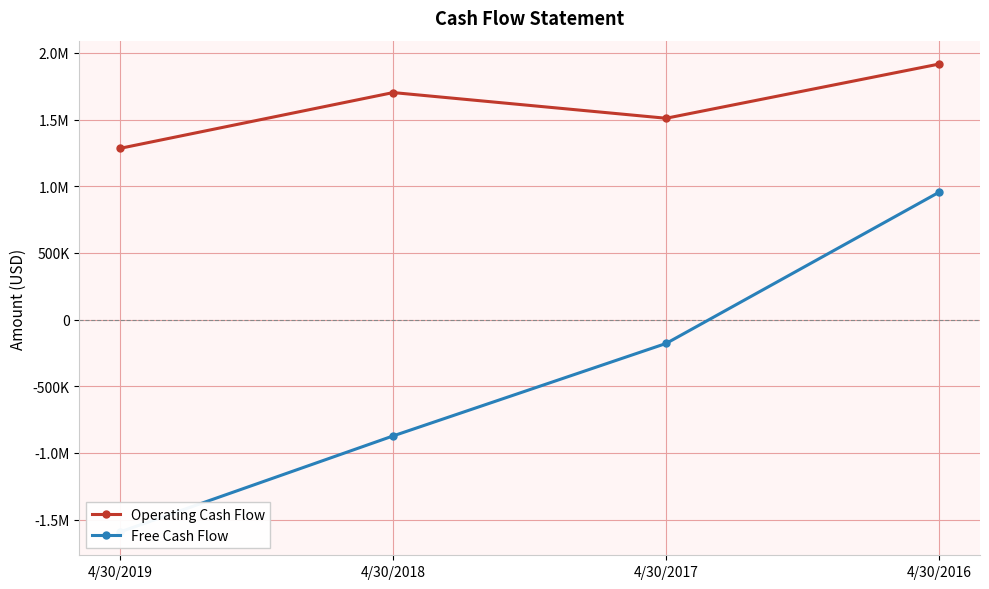

Which series has the widest spread of values?

Free Cash Flow